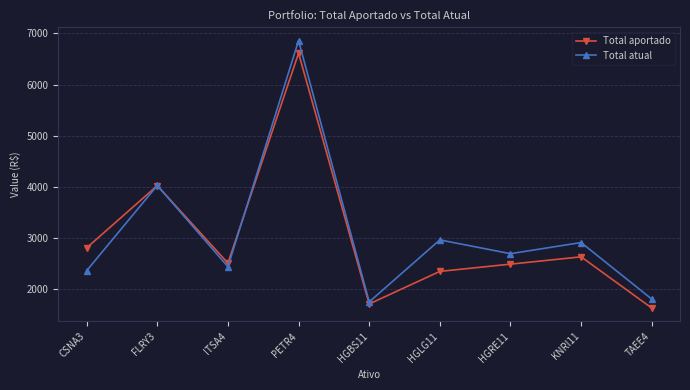

At which label is Total atual closest to 4307?

FLRY3